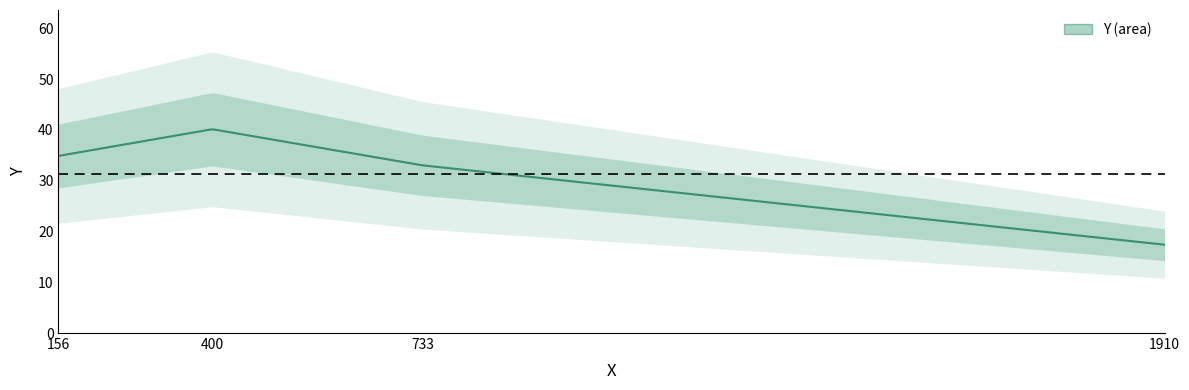

What is the difference between the second highest and minimum values?

17.5